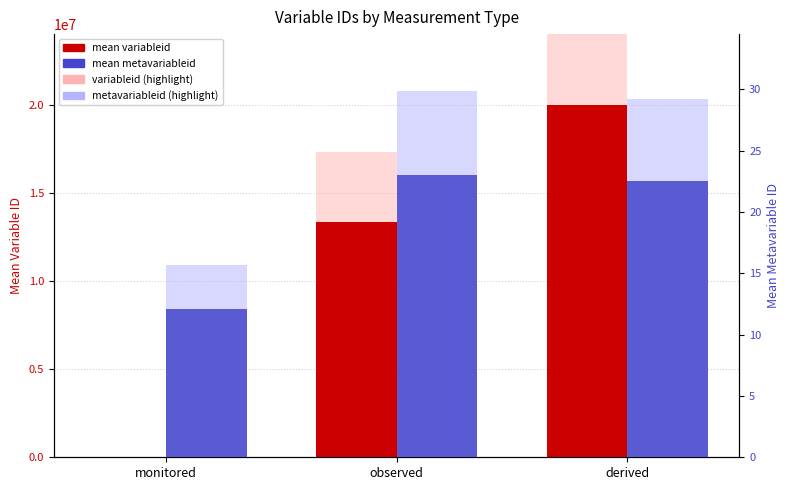

How many groups of bars are there?

3